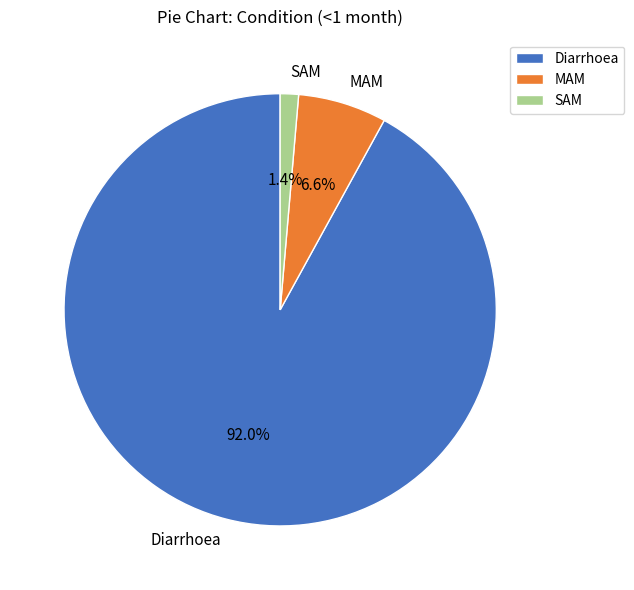

Which category has the smallest portion of the pie?

SAM